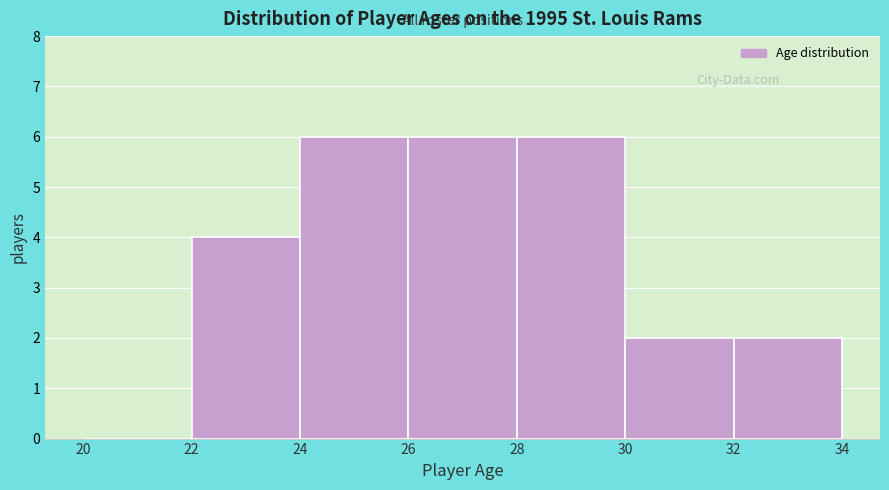

Reading left to right, list every bar in this chart as the range it spans on the x-axis followed by its height. The values are not printed on the chart, so give them approximately, as read against the axis.

20 to 22: 0
22 to 24: 4
24 to 26: 6
26 to 28: 6
28 to 30: 6
30 to 32: 2
32 to 34: 2